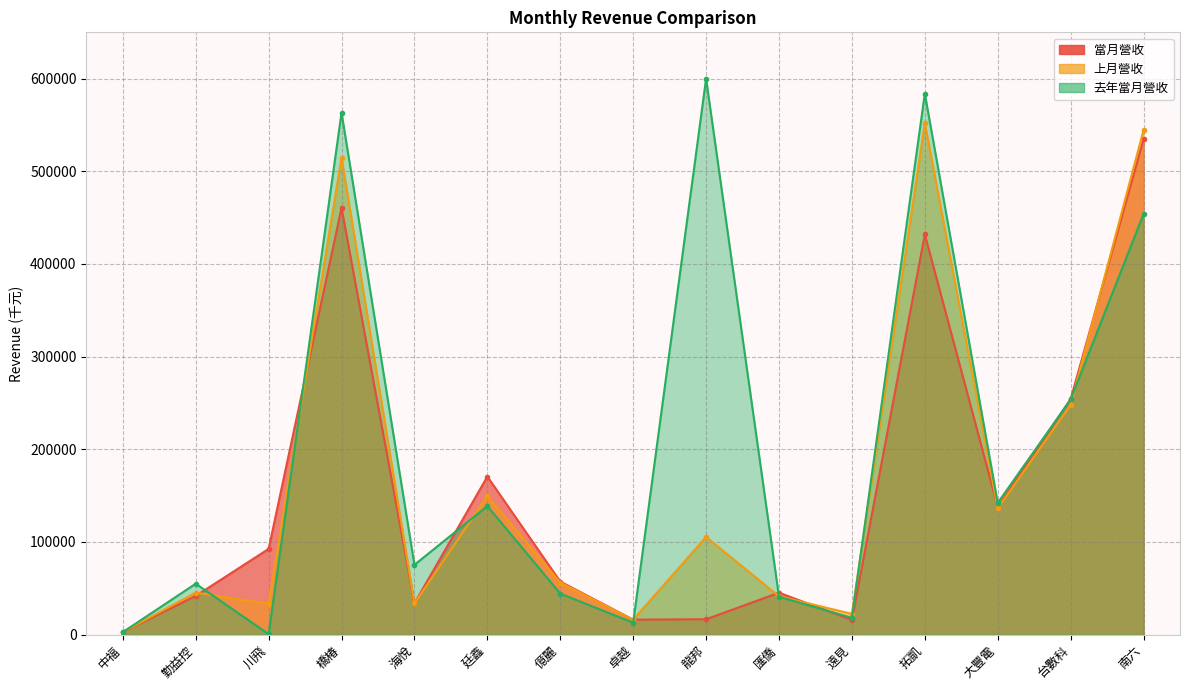

Which has a higher value, 南六 or 龍邦?

南六